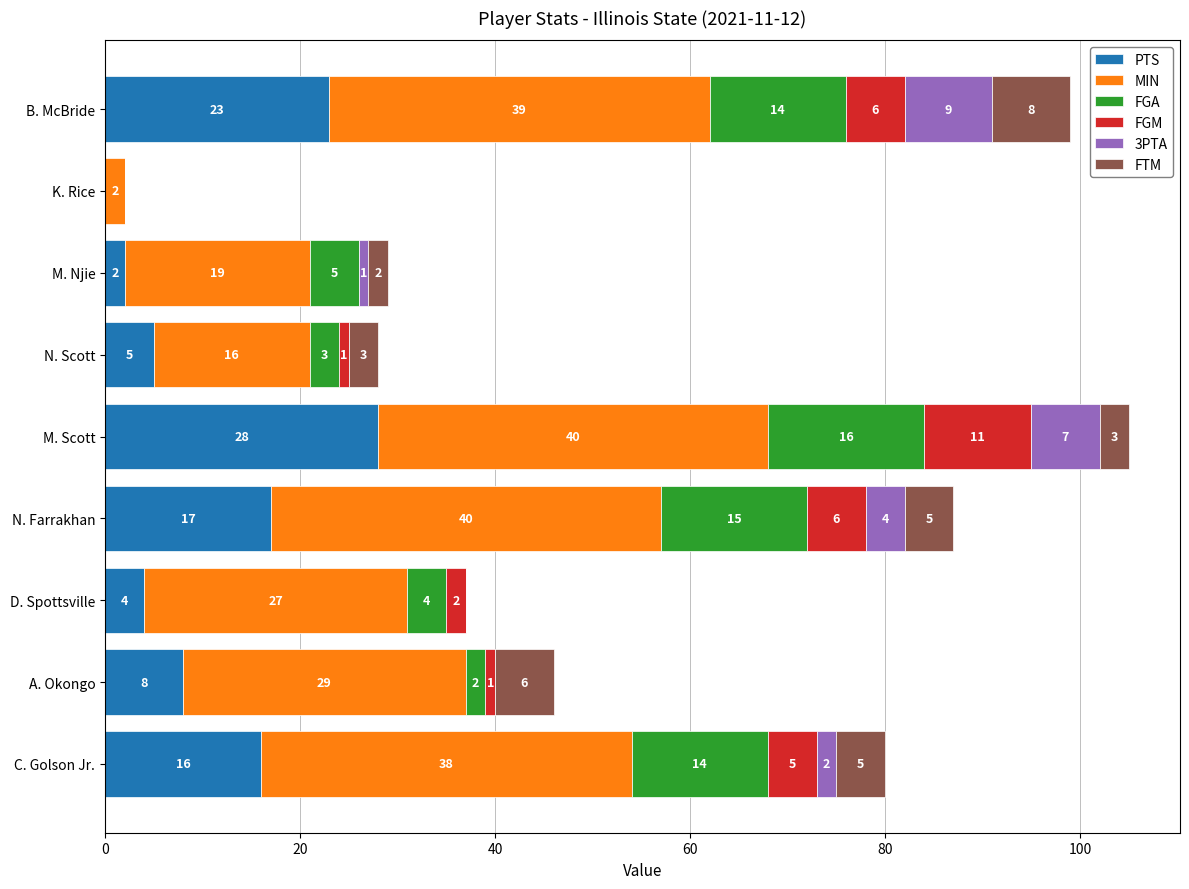

True or false: PTS has a value of 5 at N. Scott.

True